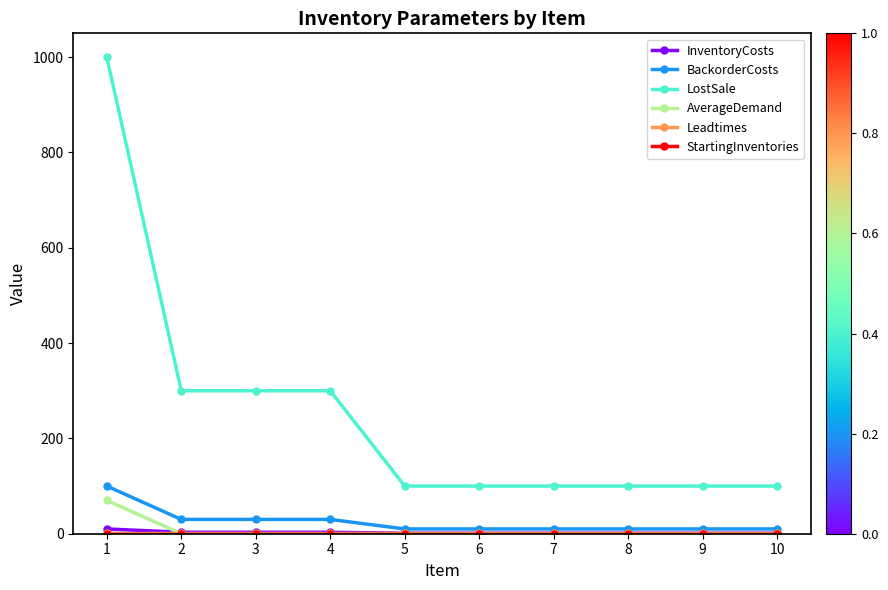

Count the number of data series in this chart.

6